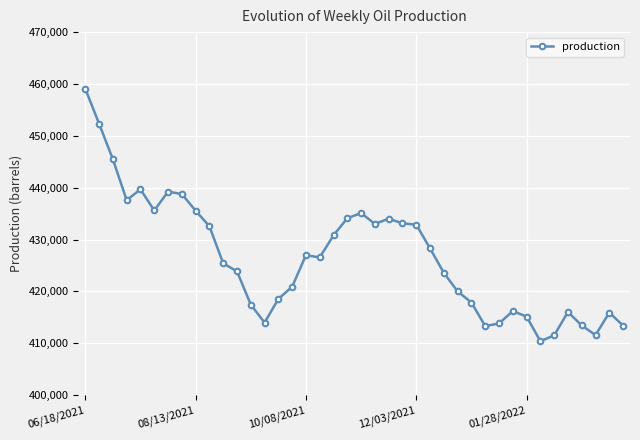

True or false: the data has more than 1 interior local peaks.

True